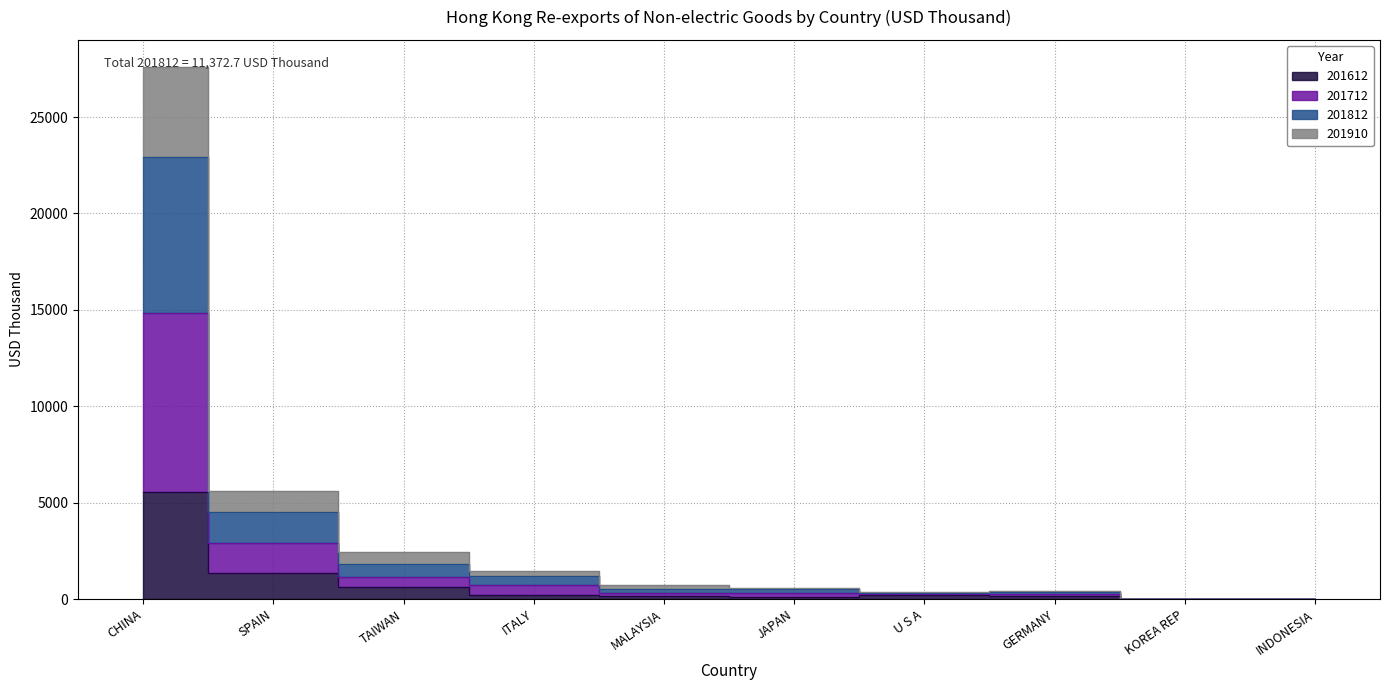

Which has a higher value, CHINA or TAIWAN?

CHINA